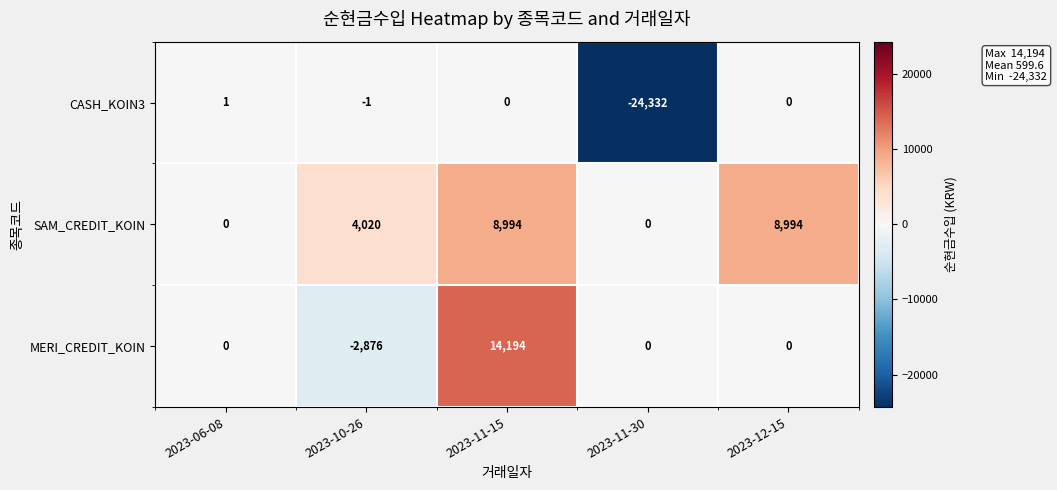

What is the highest value of the MERI_CREDIT_KOIN series?

14194